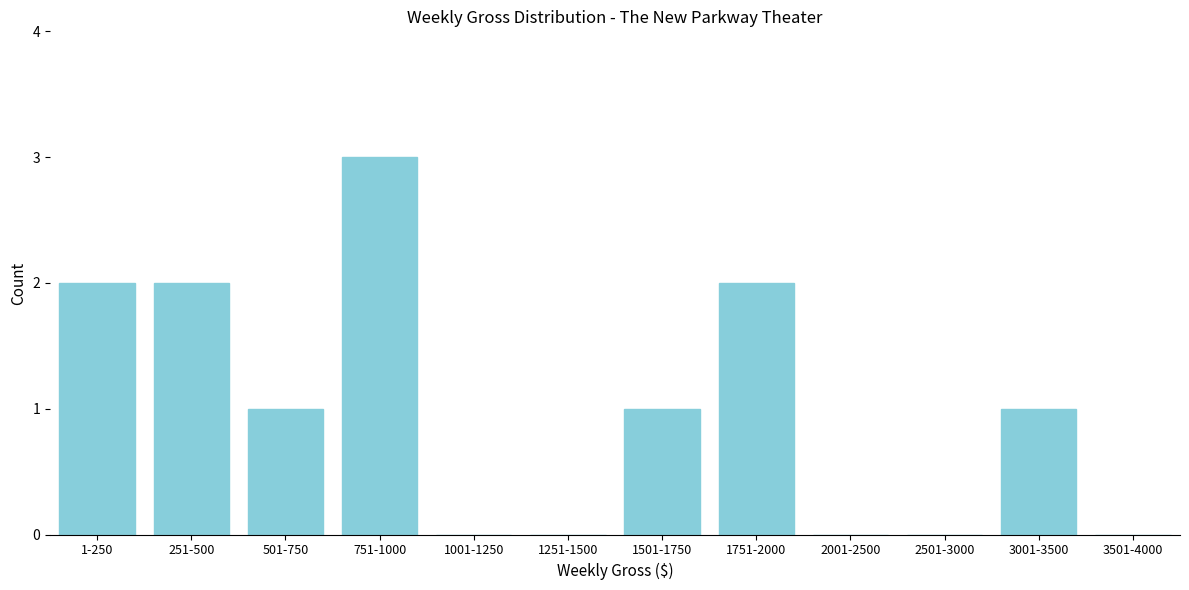

Reading left to right, what are all the values shown in this chart?

1-250=2	251-500=2	501-750=1	751-1000=3	1001-1250=0	1251-1500=0	1501-1750=1	1751-2000=2	2001-2500=0	2501-3000=0	3001-3500=1	3501-4000=0